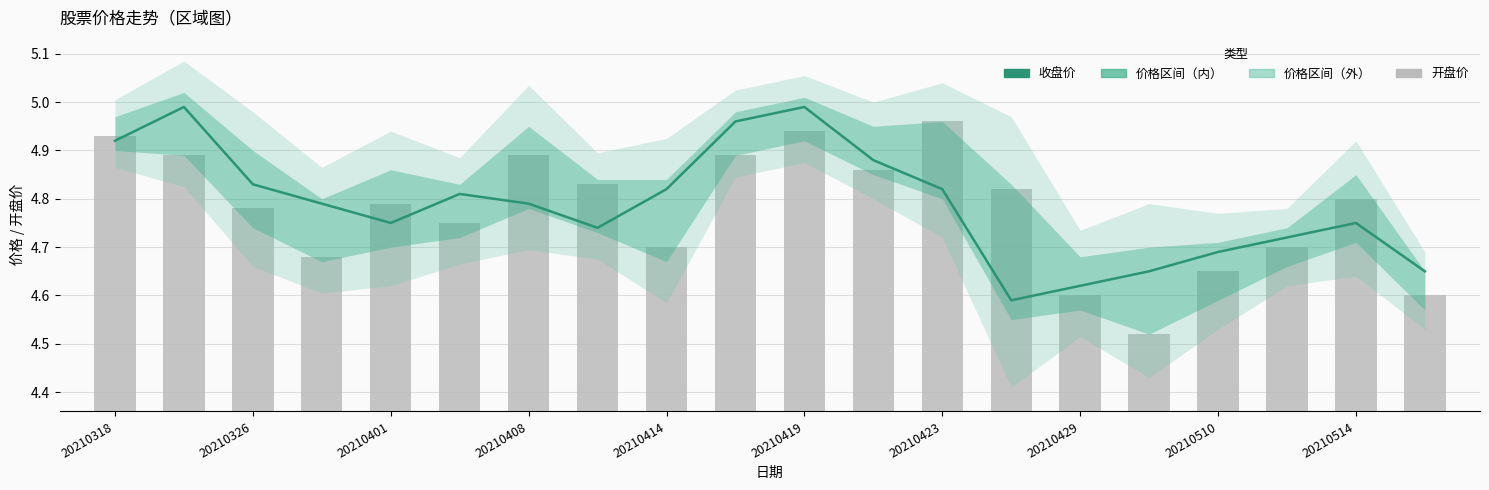

How many data points does each series have?

20